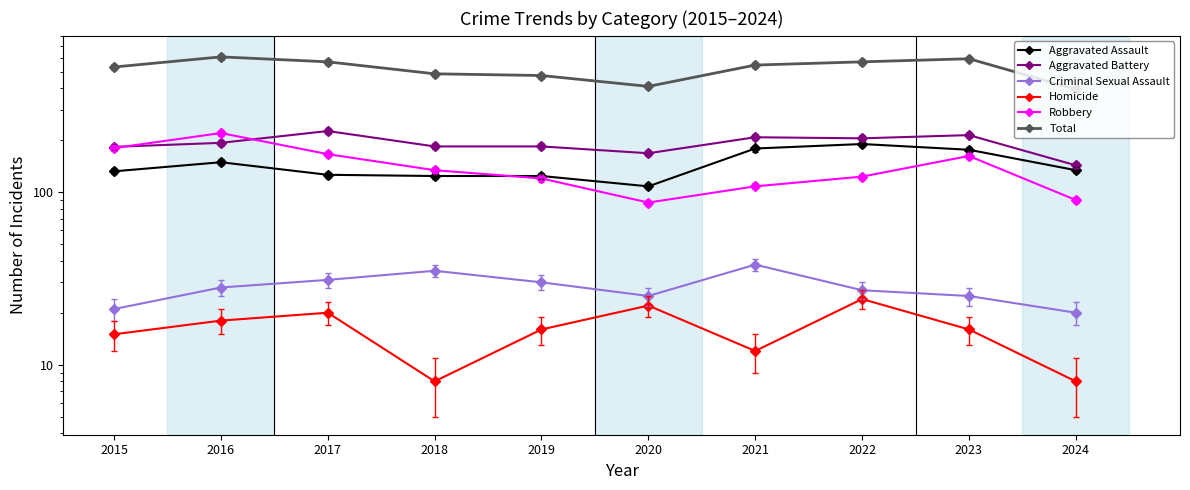

The Aggravated Assault series shows 190 at 2022. True or false?

True